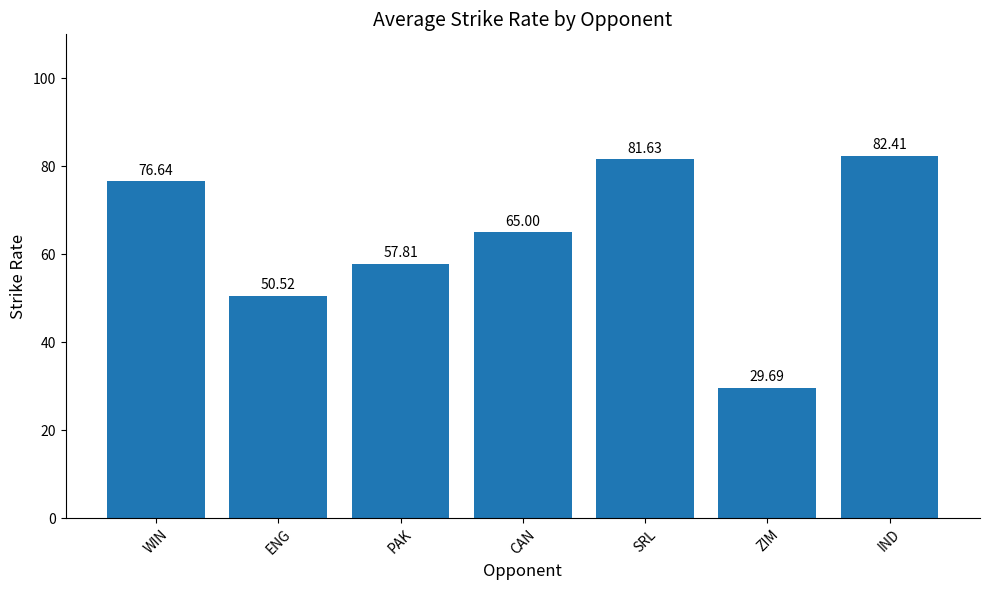

How many categories are shown in the chart?

7